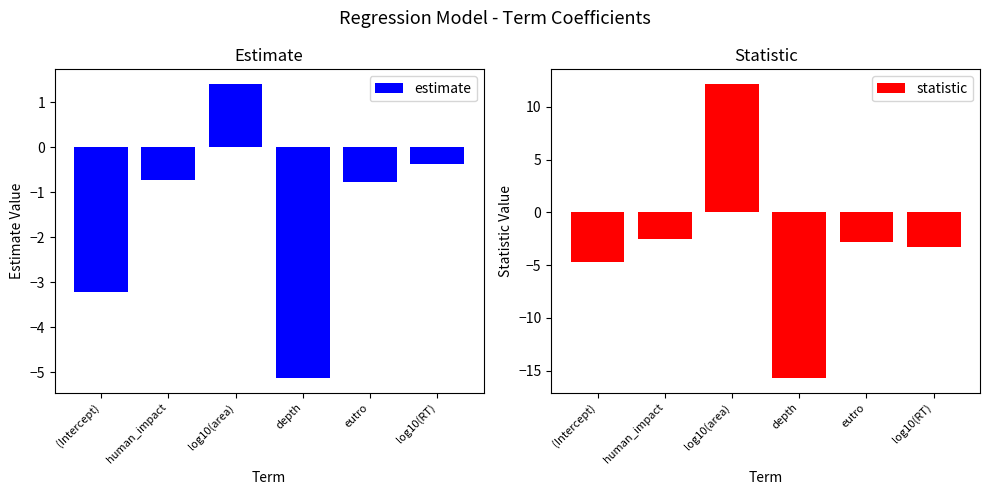

Reading left to right, transcribe all the data shown in this chart.

estimate: -3.2	-0.7	1.4	-5.1	-0.8	-0.4
statistic: -4.7	-2.5	12.1	-15.7	-2.8	-3.3